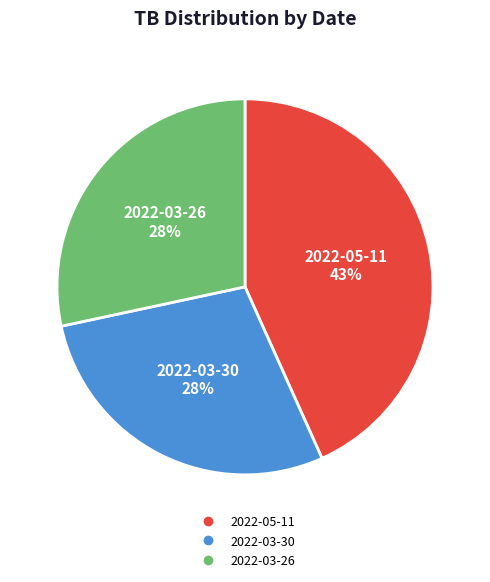

Is it true that 2022-03-26 is 28% of the pie?

True